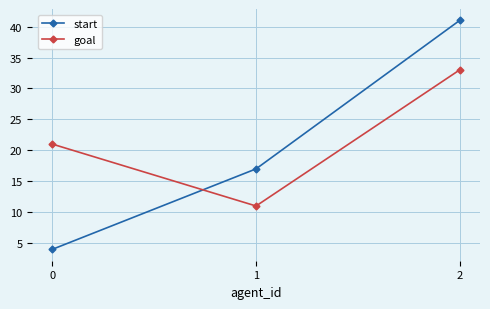

Reading left to right, what are all the values shown in this chart?

start: 4	17	41
goal: 21	11	33